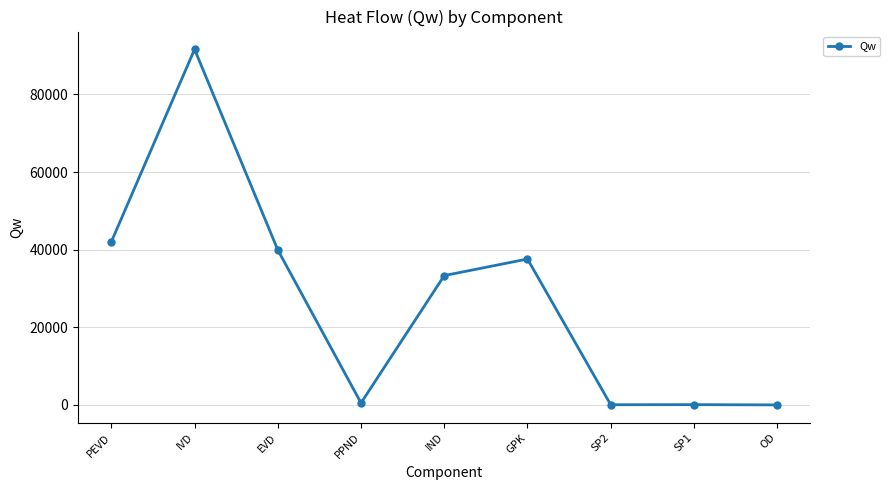

What is the difference between the values at SP1 and GPK?

37515.2